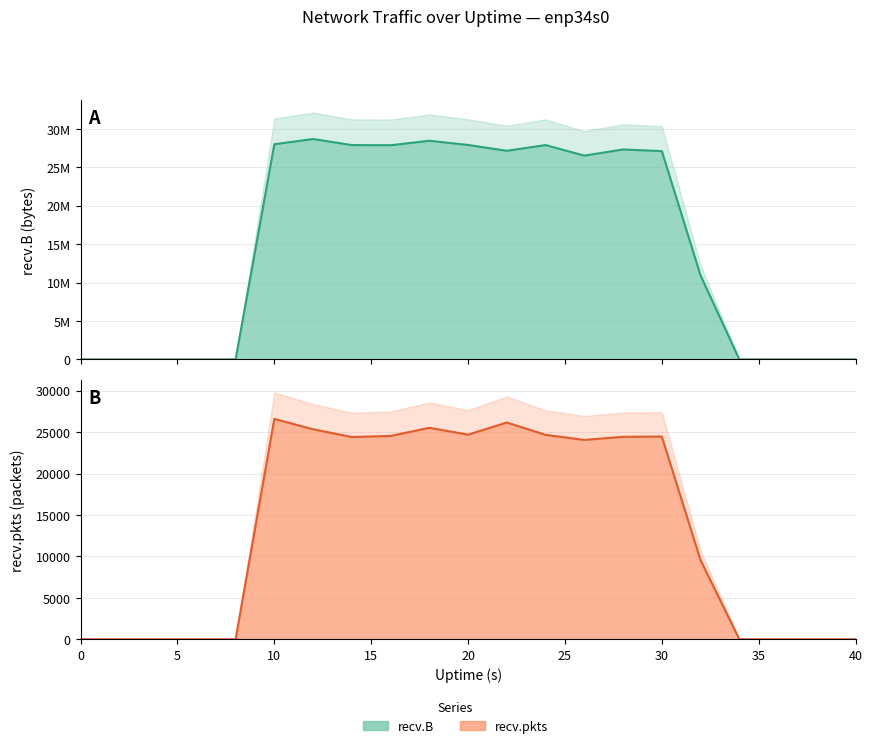

The value of recv.pkts at 38 is 17138. True or false?

False